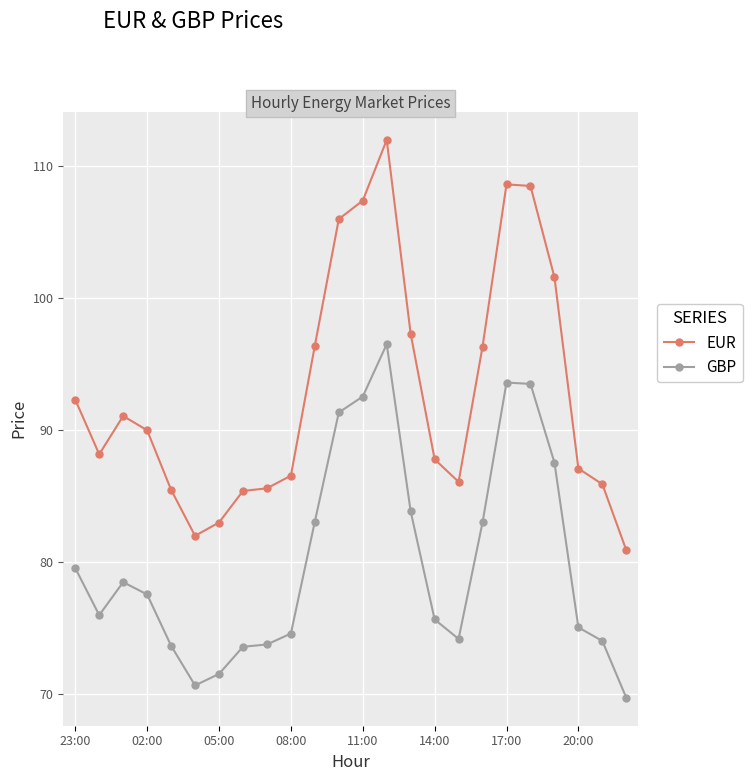

Which series has the widest spread of values?

EUR